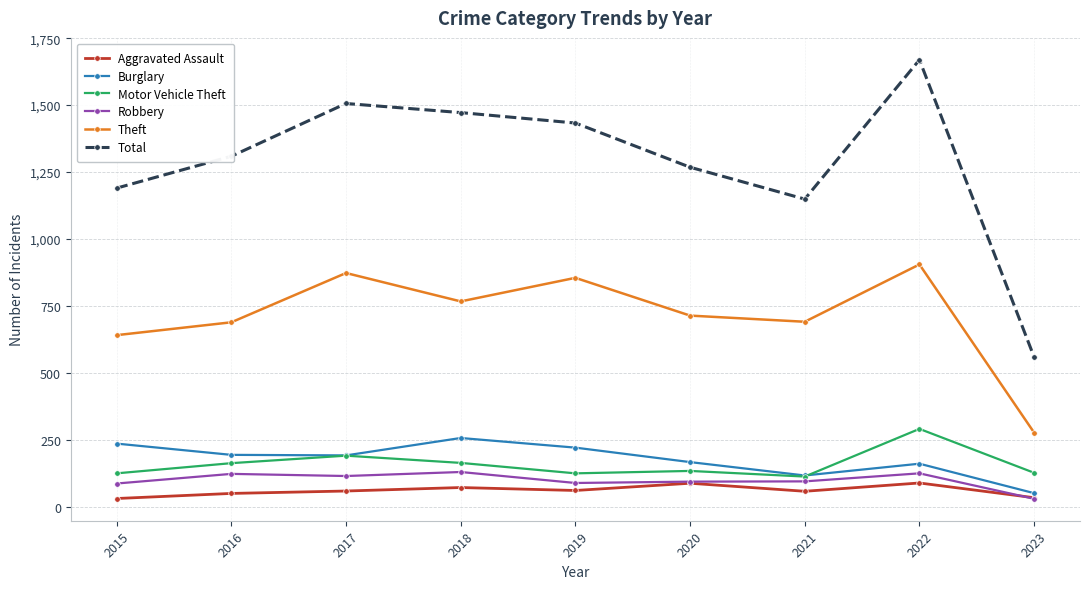

Rank the series by their maximum value, from highest to lowest.

Total, Theft, Motor Vehicle Theft, Burglary, Robbery, Aggravated Assault